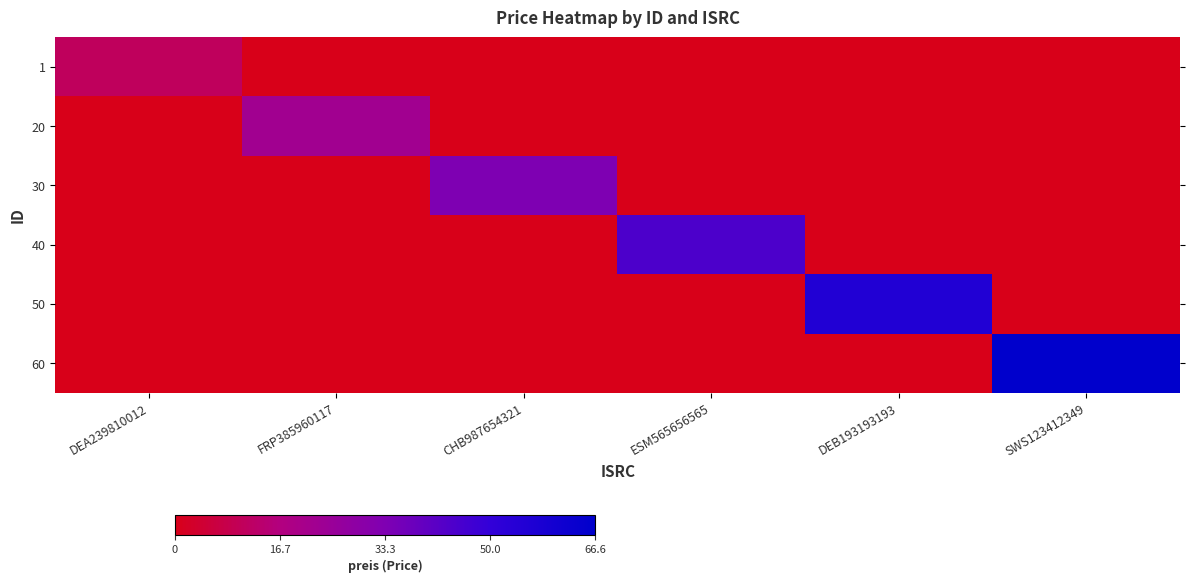

At how many categories does at least one series exceed 52?

2